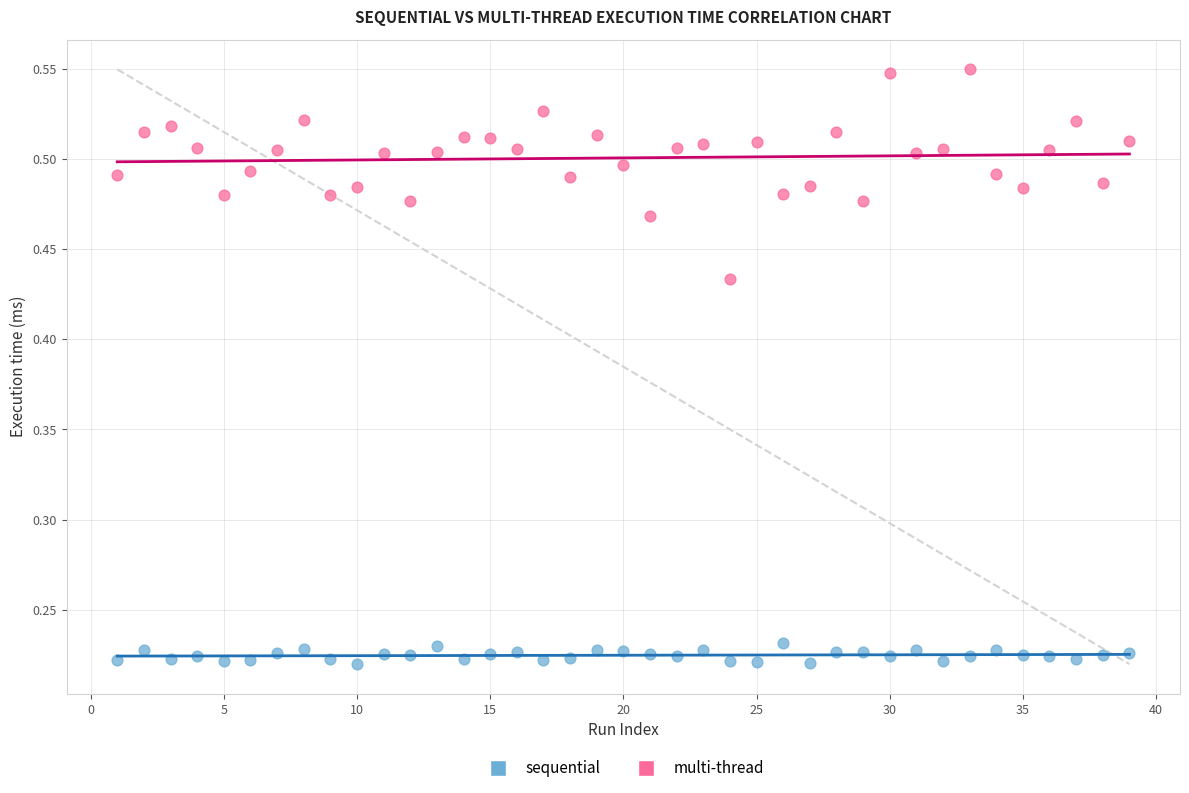

Which series contains the highest Y value?

multi-thread